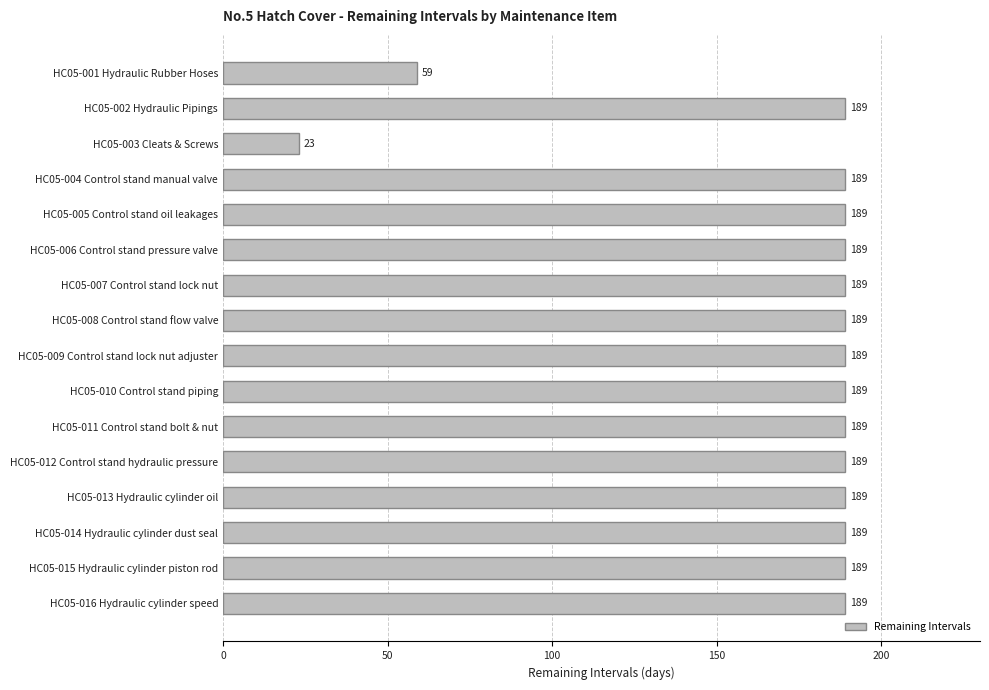

How many values are below 189?

2